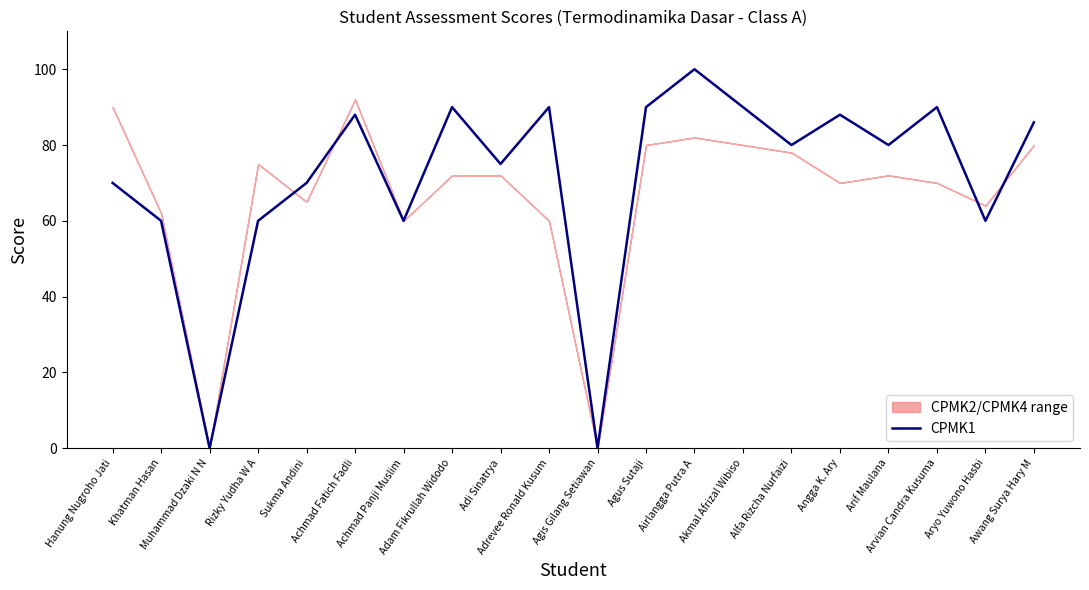

What is the label of the 19th point from the left?

Aryo Yuwono Hasbi